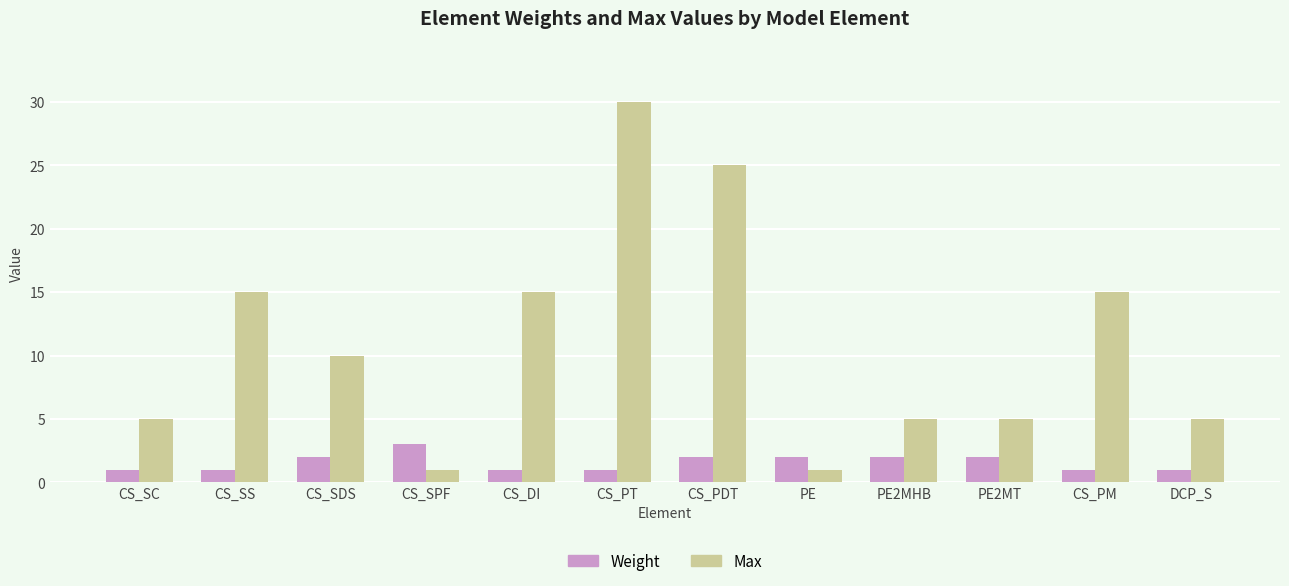

What is the spread (max minus min) of values at CS_PT?

29